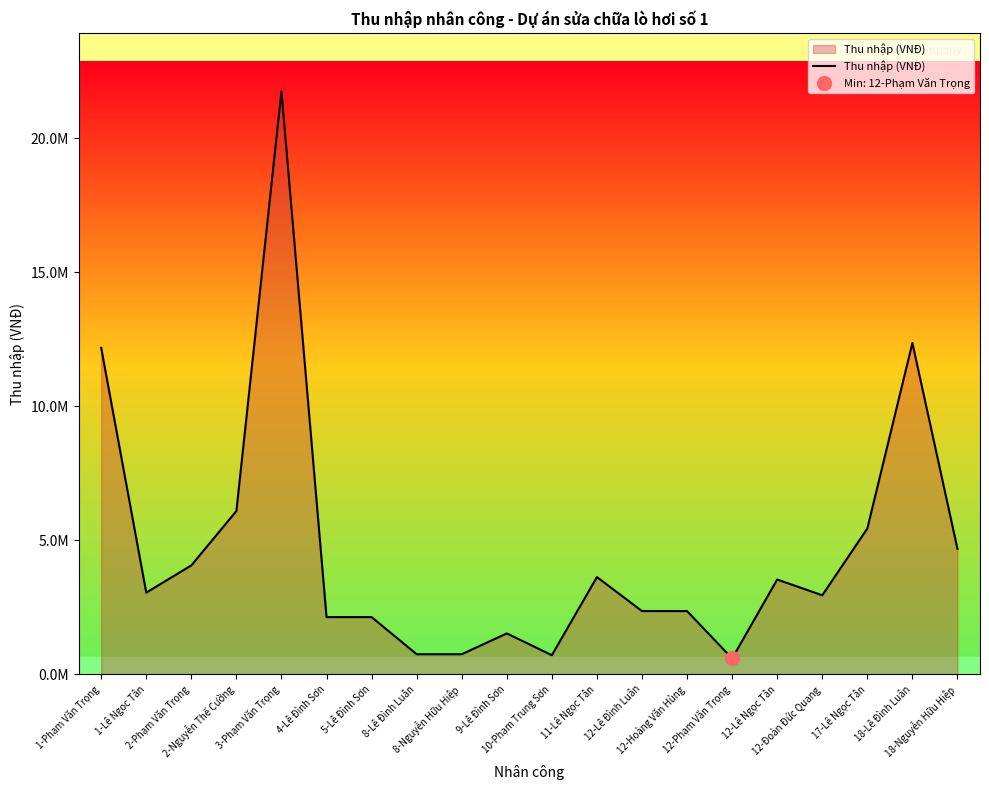

Reading left to right, extract all data points from this chart.

12184102.3	3046025.6	4061367.4	6092051.1	21757325.5	2132217.9	2132217.9	746276.3	746276.3	1523012.8	710739.3	3626220.9	2357043.6	2357043.6	589260.9	3535565.4	2946304.5	5439331.4	12365123.2	4678695.3